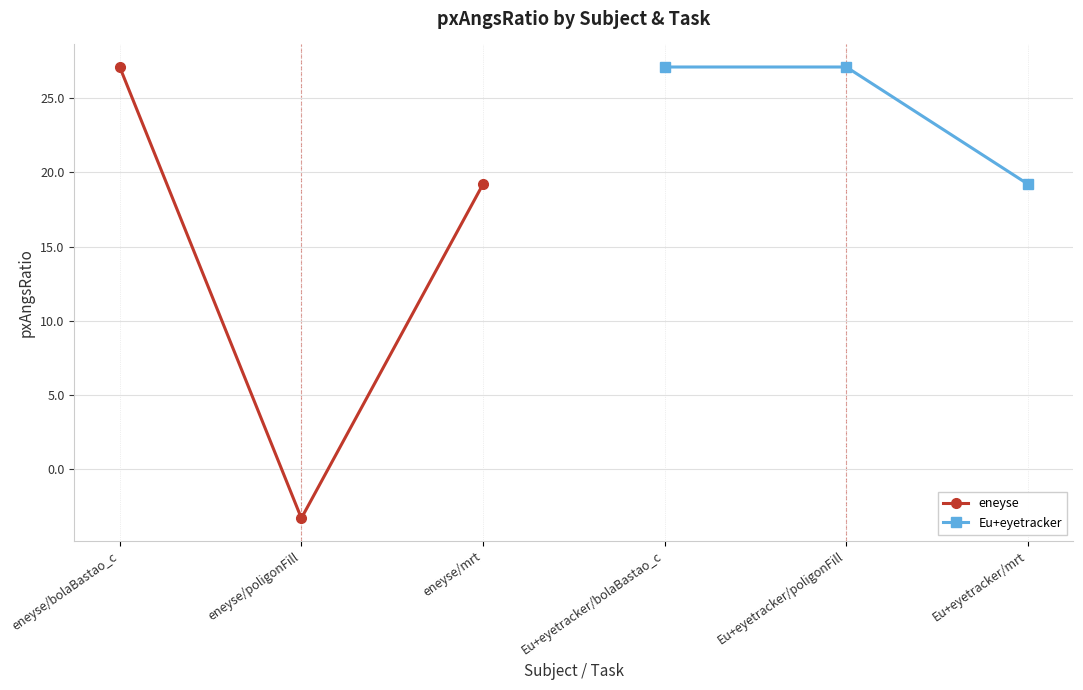

Is it true that eneyse equals 28.7 at eneyse/mrt?

False